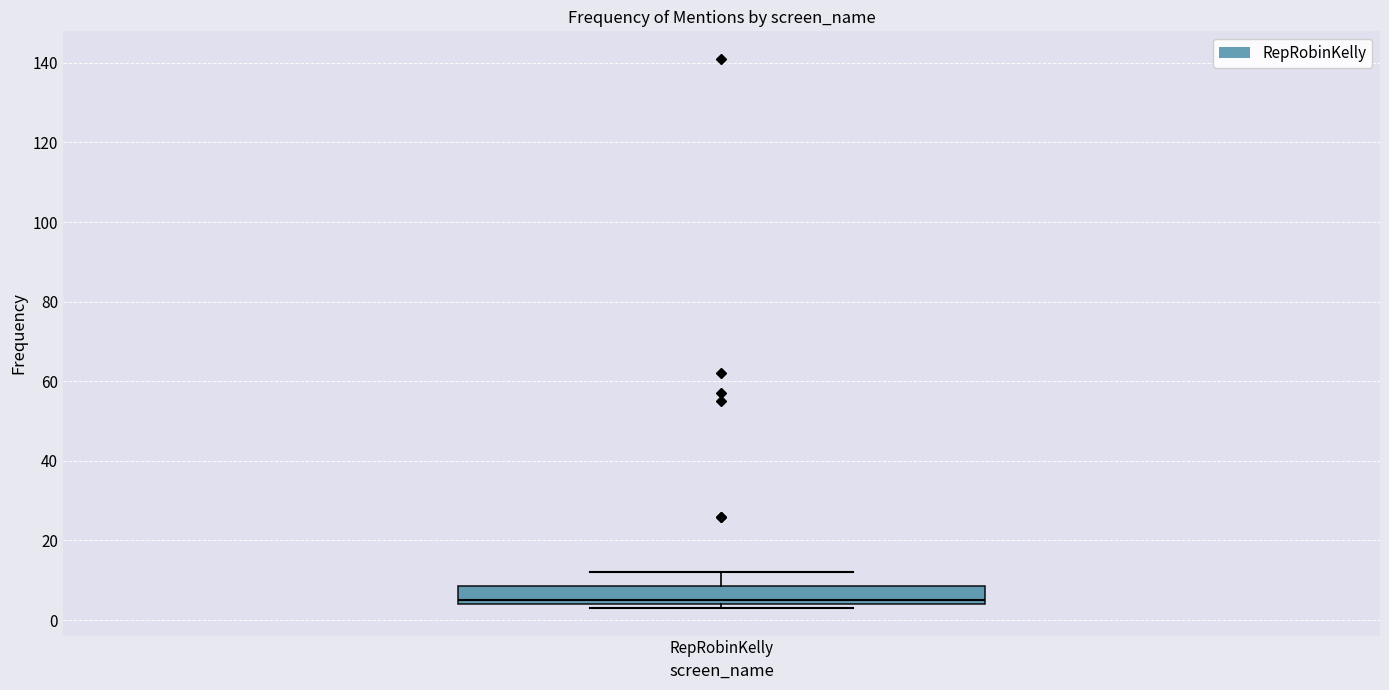

Read this box plot against the y-axis: the position of the median line, the range covered by the box, and the ends of both whiskers. The values are not printed on the chart, so give them approximately, as read against the axis.

median 6, box 4 to 8, whiskers 4 (just below the box's lower edge) to 12